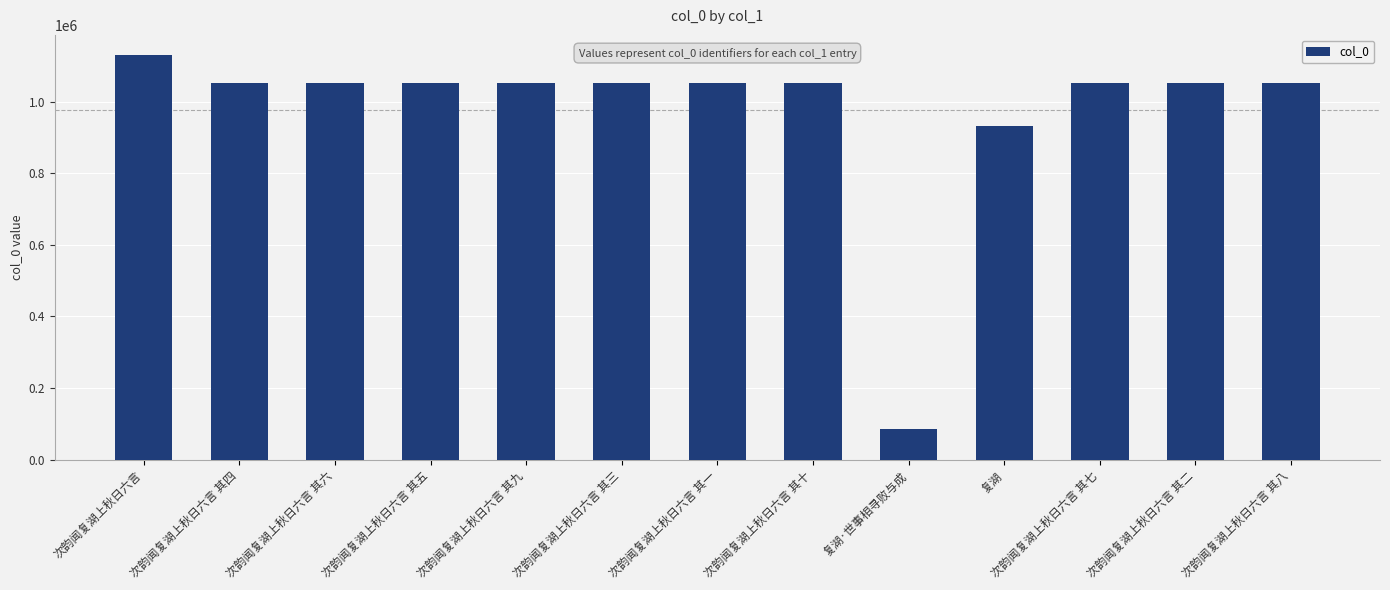

Does the chart contain any negative values?

No